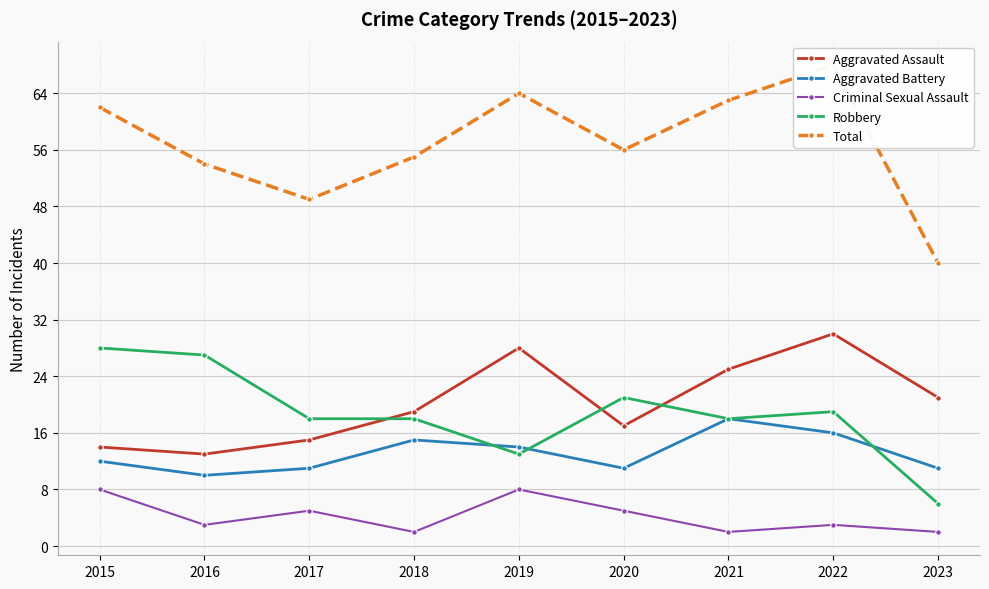

Is the value of Aggravated Battery at 2019 greater than the value of Aggravated Assault at 2017?

No